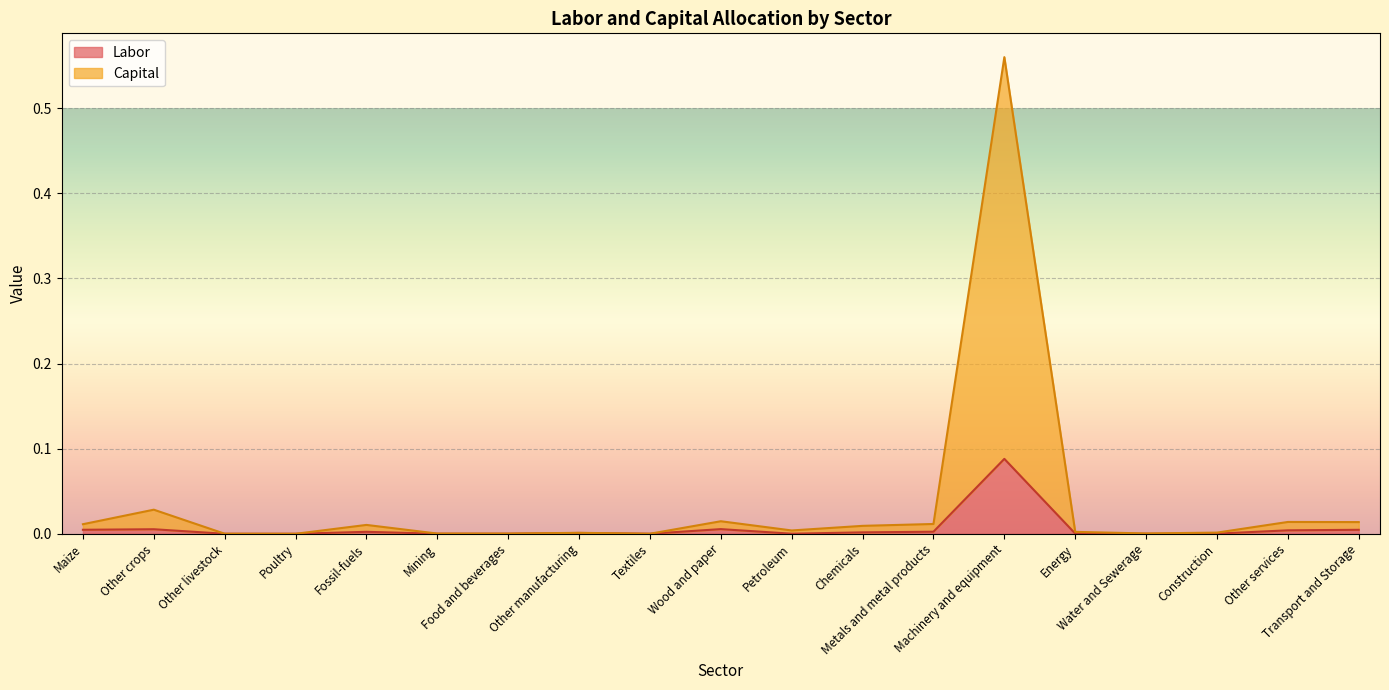

Which series has the largest range (max minus min)?

Capital